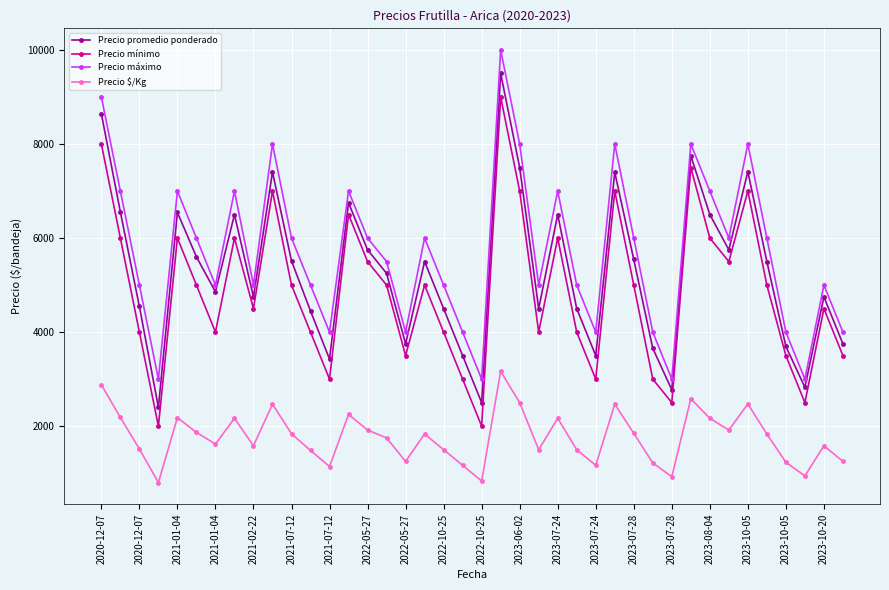

What is the maximum value shown in the chart?

10000